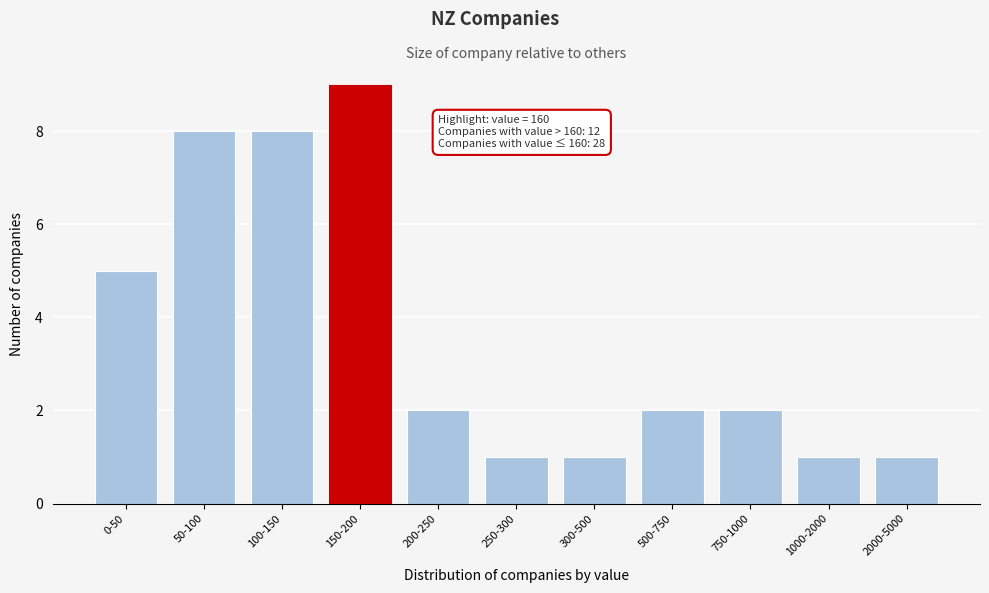

Reading left to right, extract all data points from this chart.

0-50=5	50-100=8	100-150=8	150-200=9	200-250=2	250-300=1	300-500=1	500-750=2	750-1000=2	1000-2000=1	2000-5000=1